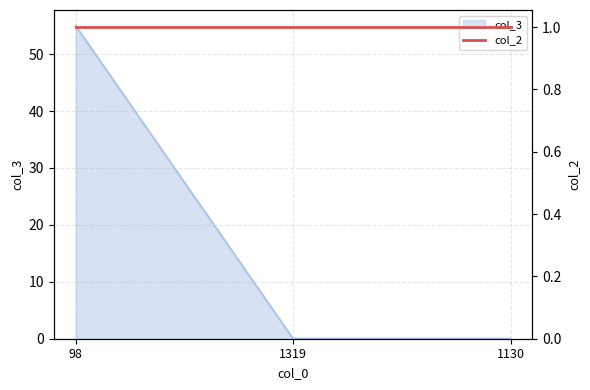

How many lines are shown in the chart?

1